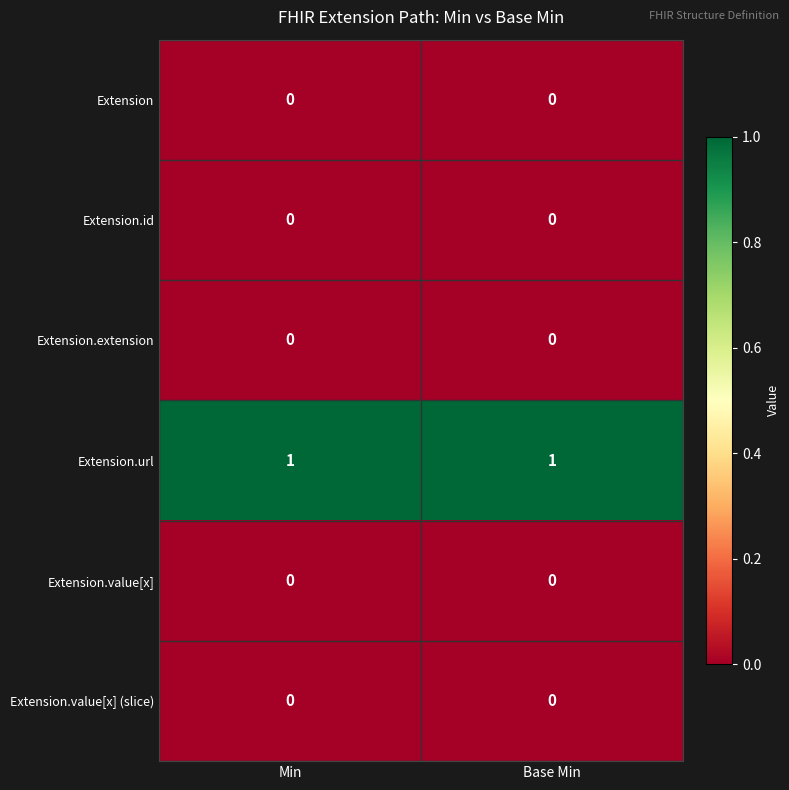

Which series has the largest total across all categories?

Extension.url